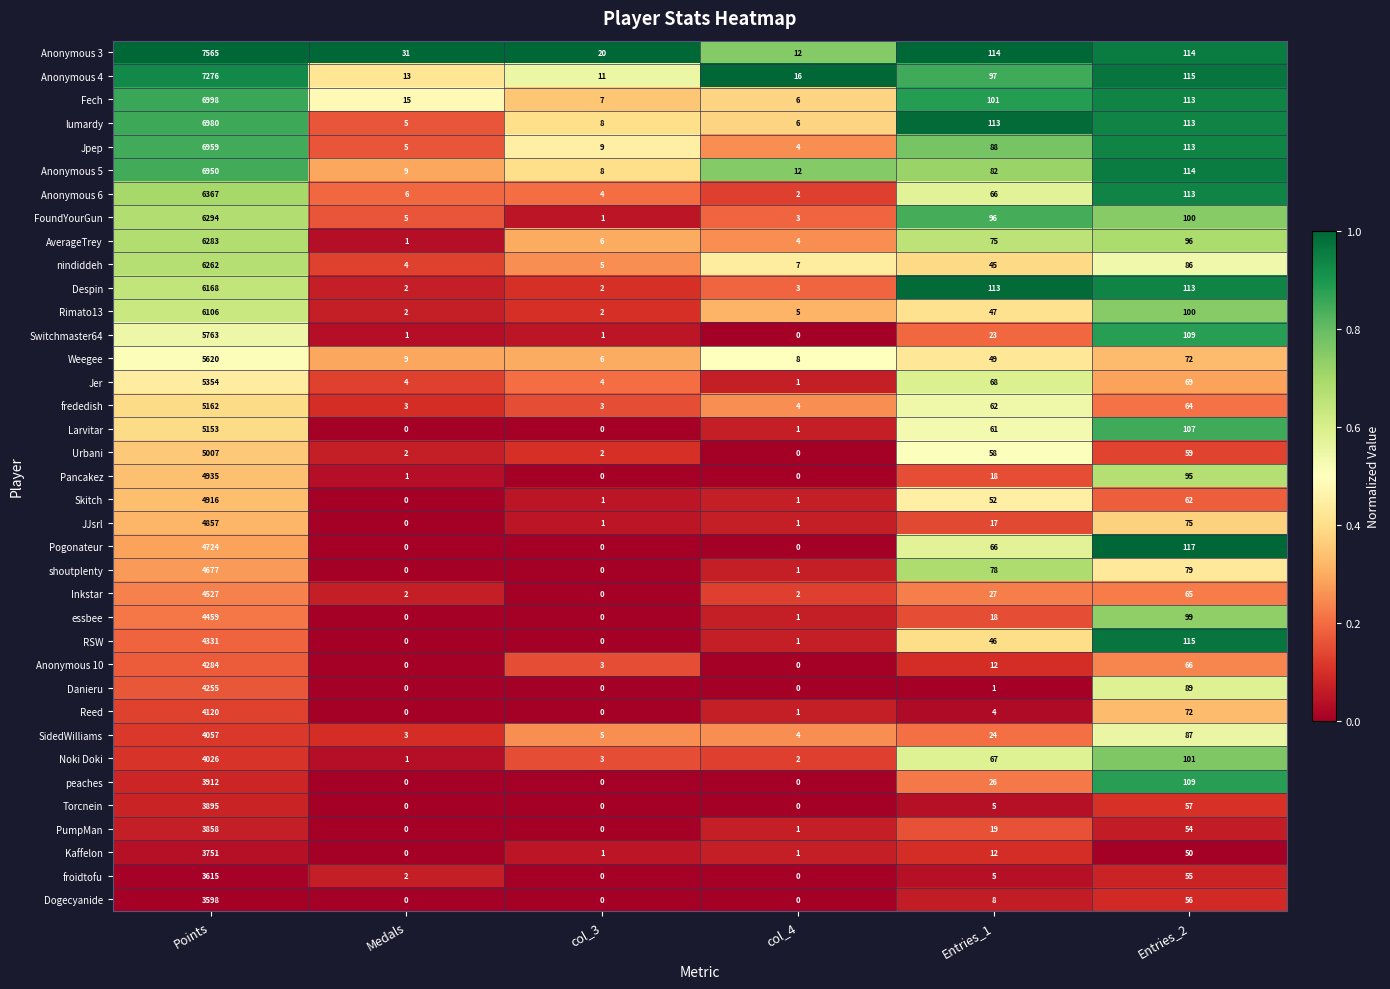

What is the greatest value displayed?

7565